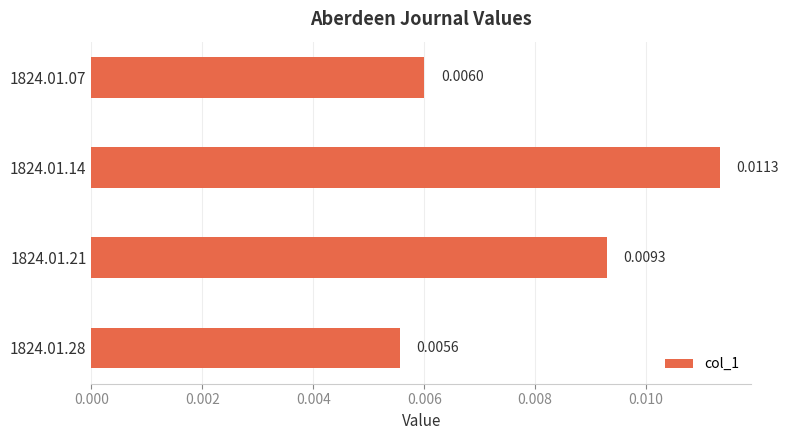

Are the bars horizontal?

Yes